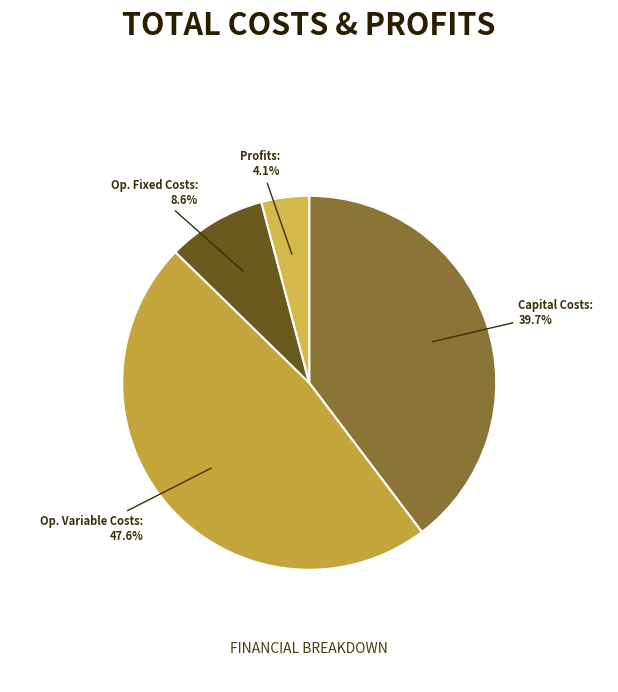

Count the number of slices in the pie.

4